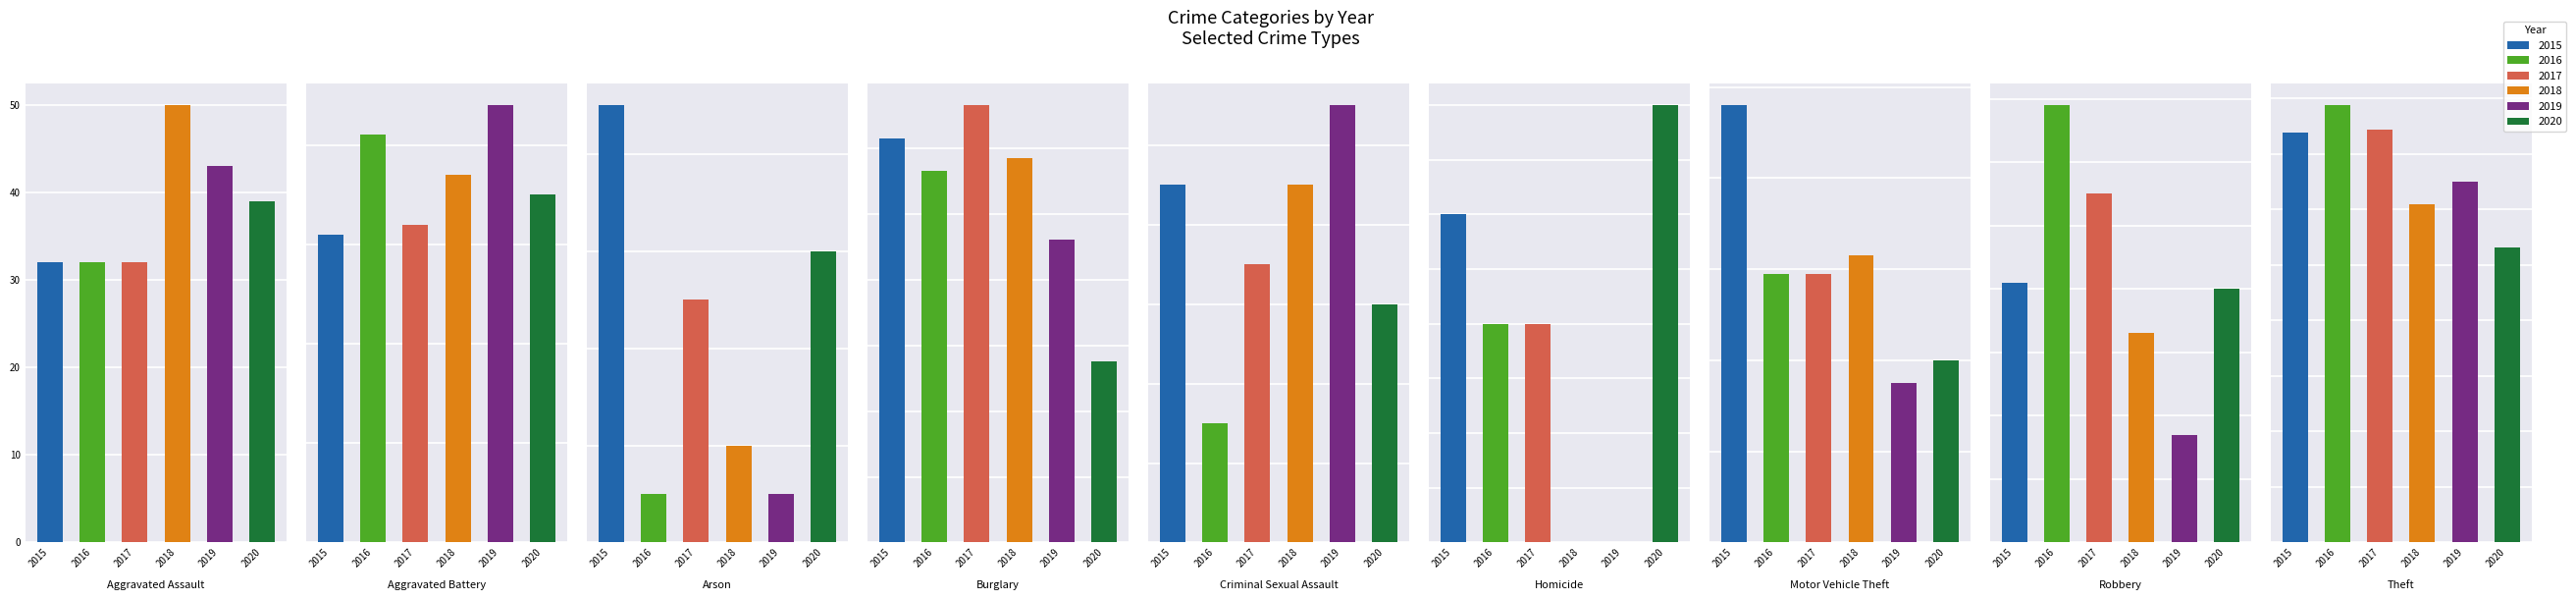

How many bars are there in each group?

6